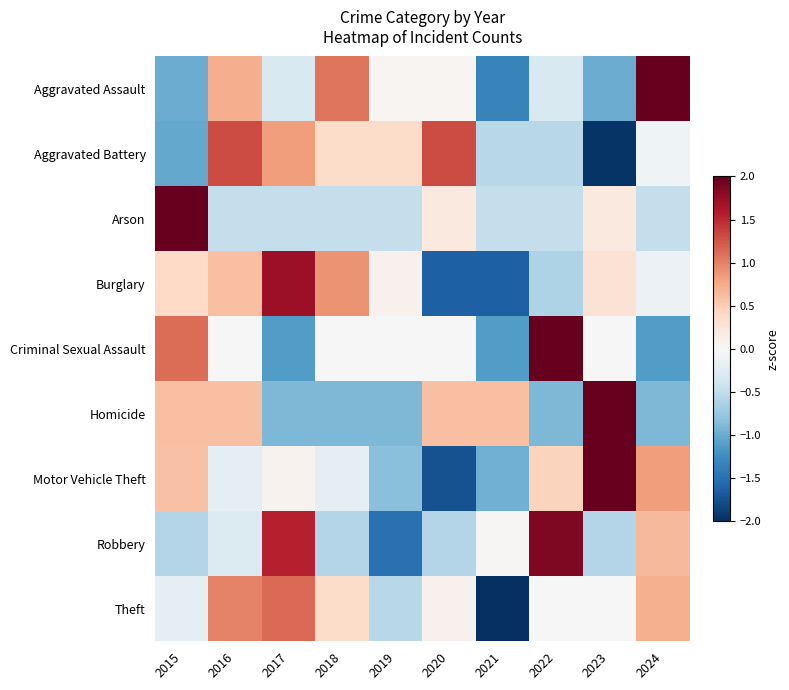

Count the number of data series in this chart.

9